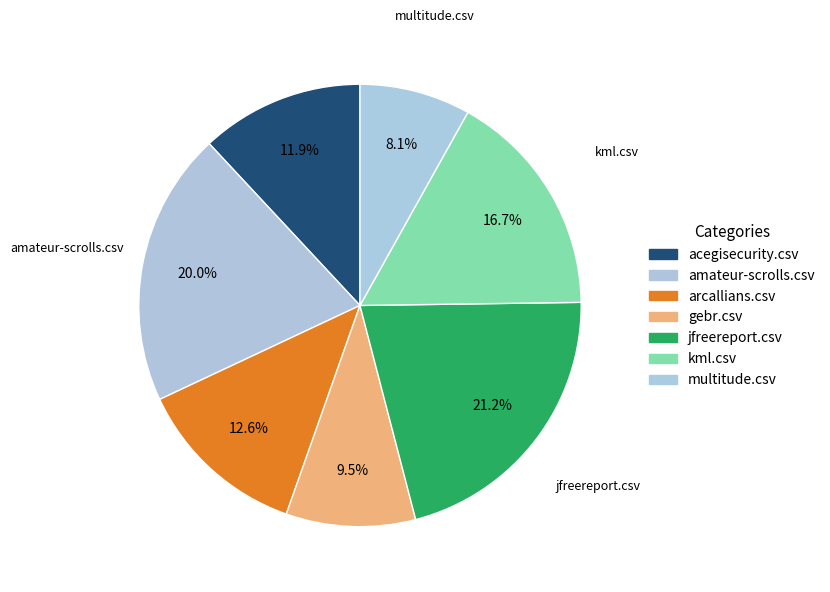

Does any single category account for the majority?

No